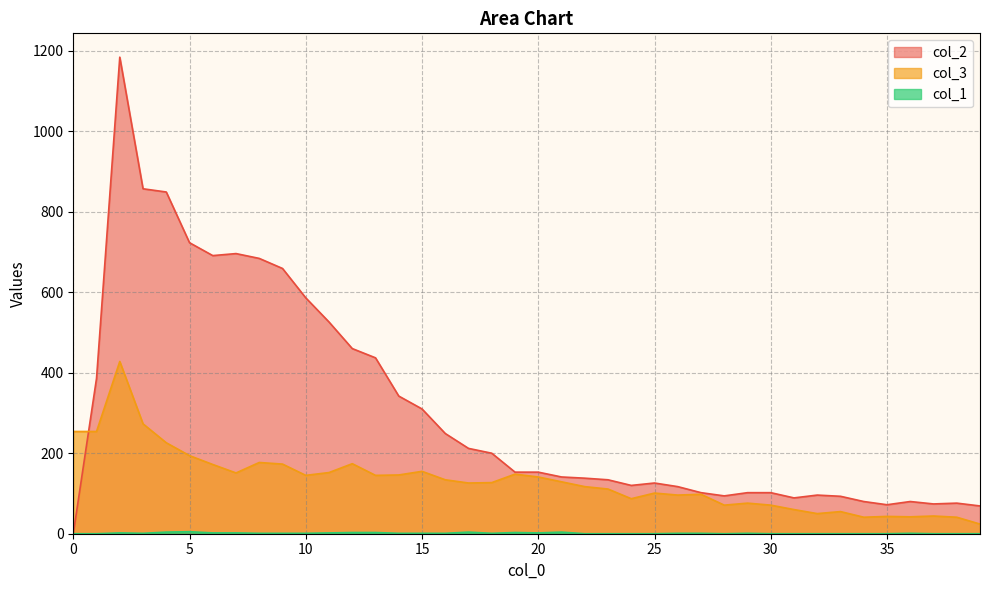

The 0 series shows 2 at 21. True or false?

False